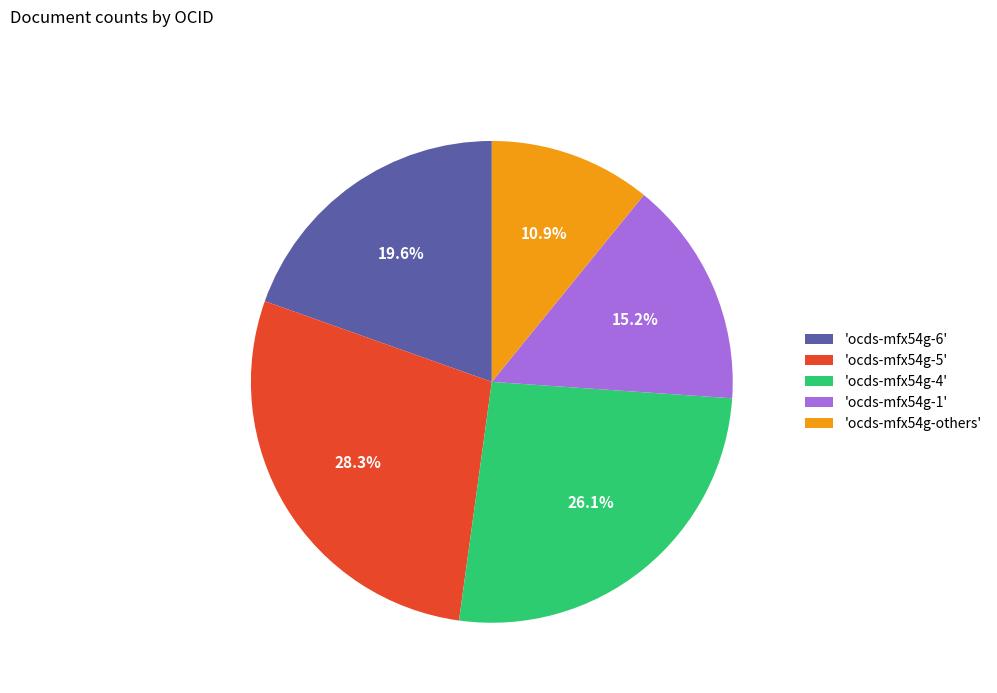

Is 'ocds-mfx54g-1' the majority of the pie?

No